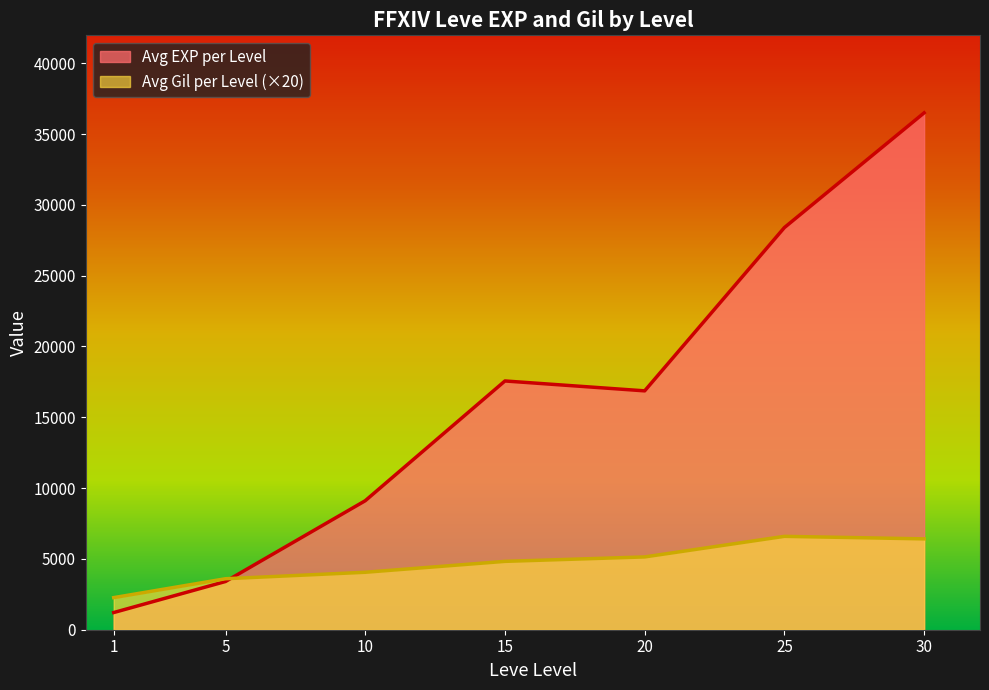

Which series changed the most between 15 and 30?

Avg EXP per Level